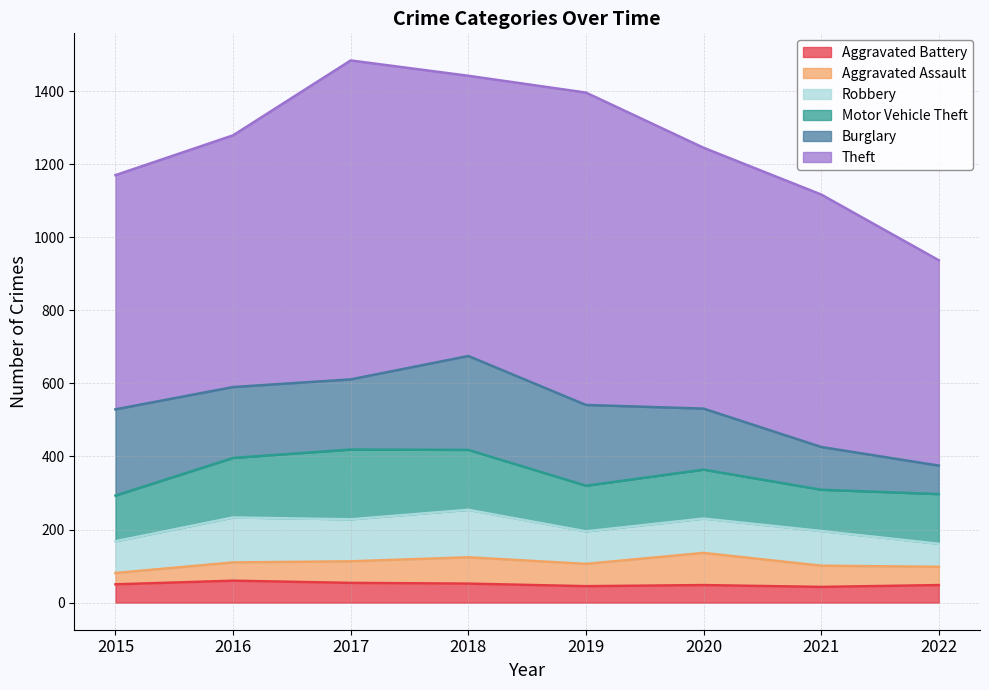

Is it true that Aggravated Battery equals 32 at 2022?

False